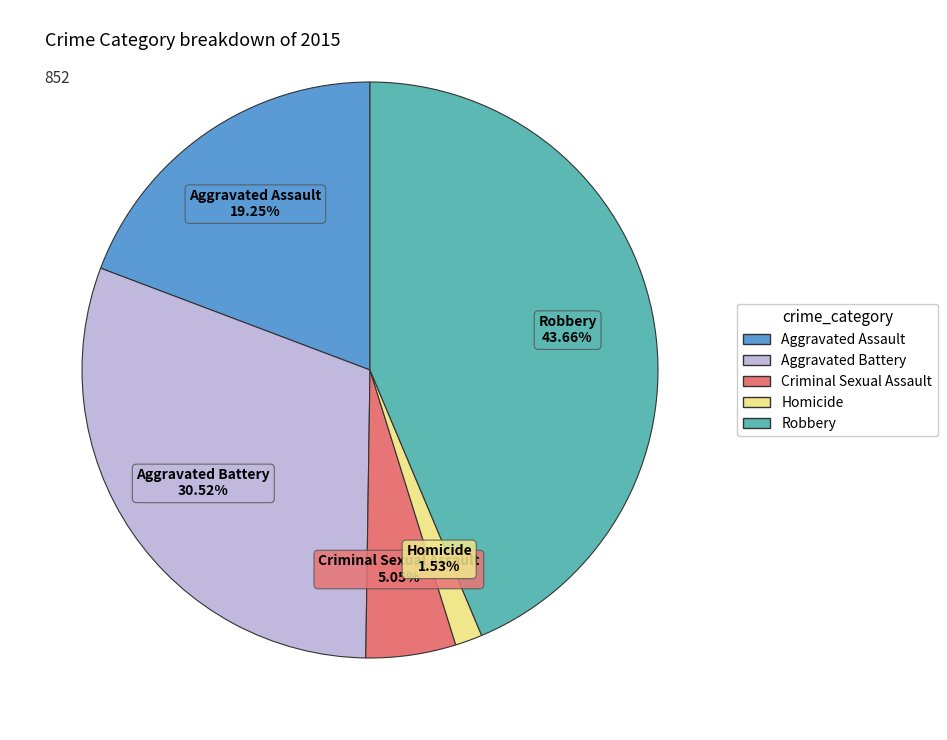

To the nearest percent, what is the difference between the largest and smallest slice percentages?

42%